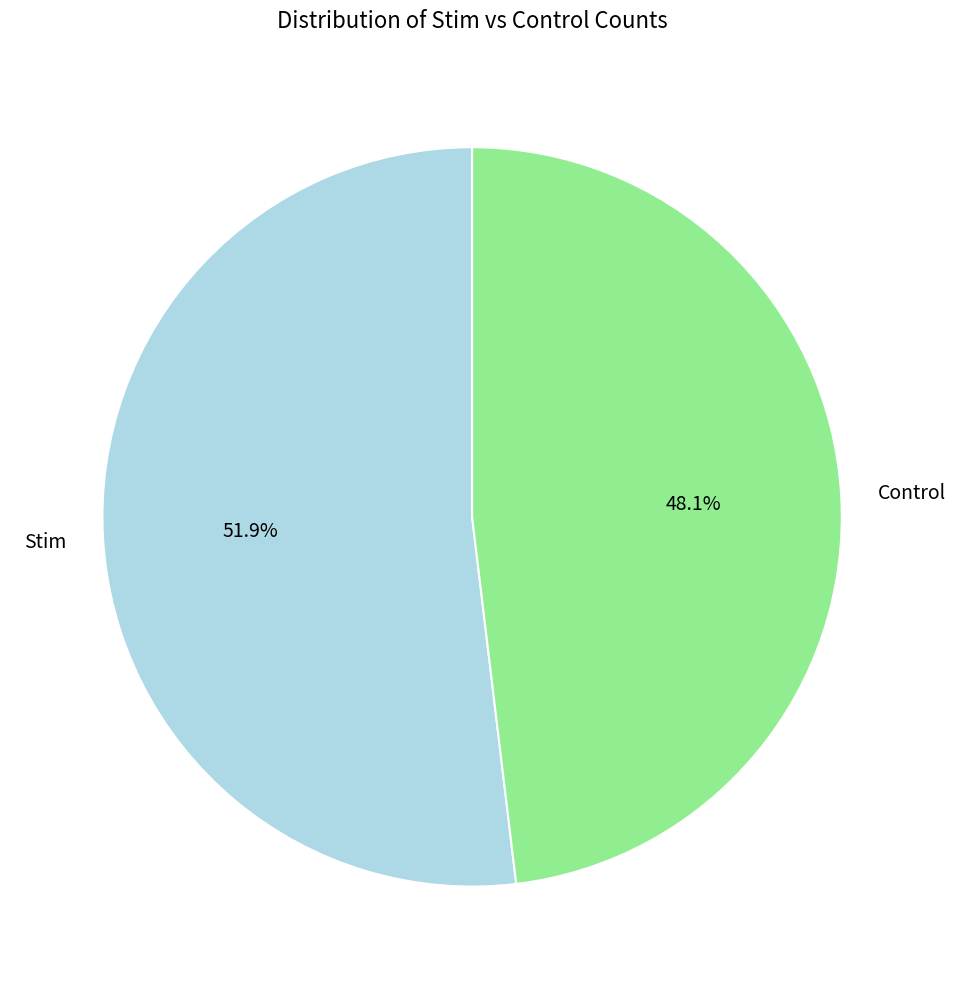

Between Stim and Control, which is larger?

Stim